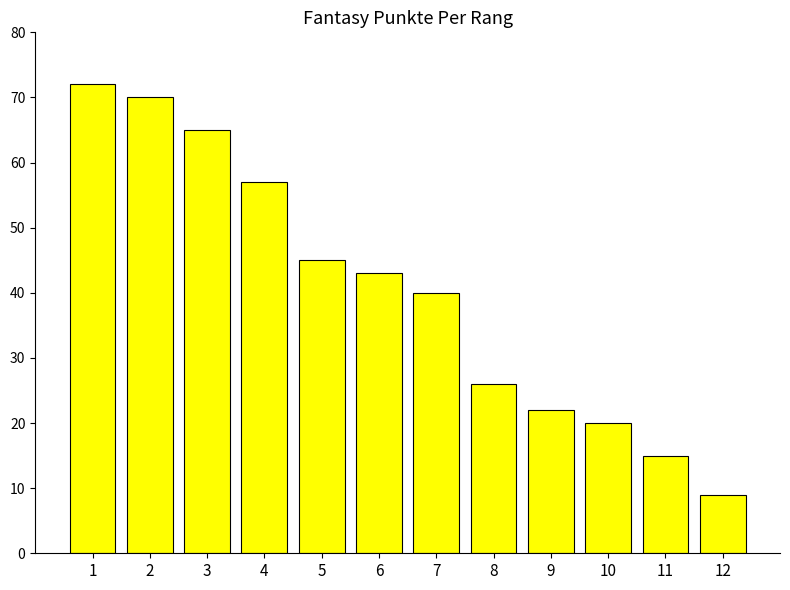

What is the value of the 7th bar from the left?

40